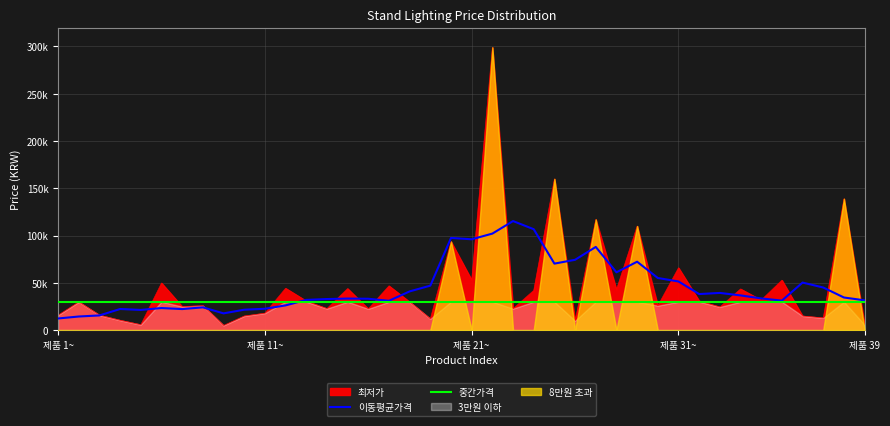

The value at 2 is 9823. True or false?

False